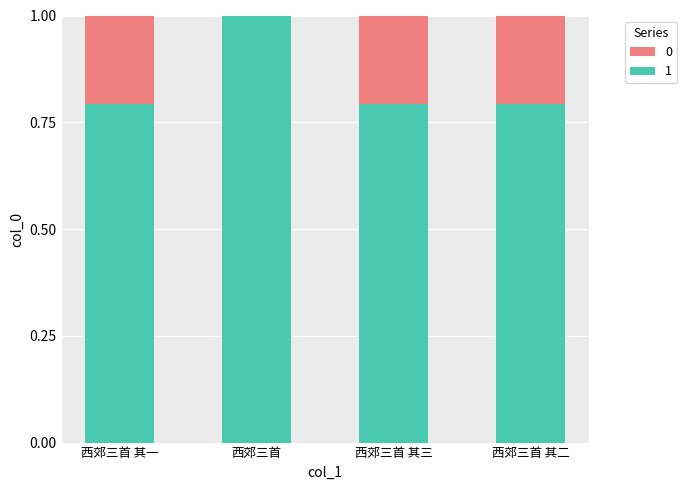

Which category has the highest value in the 1 series?

西郊三首